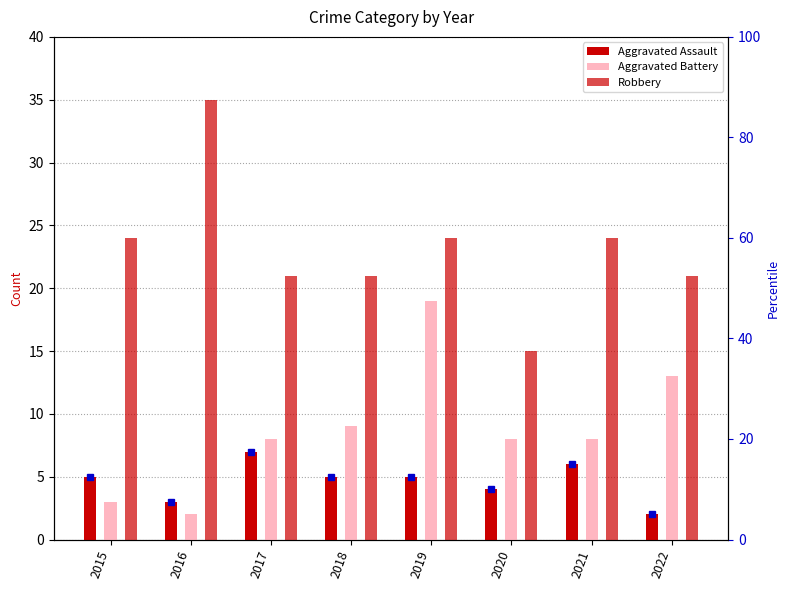

Rank the series by their average value, from lowest to highest.

Aggravated Assault, Aggravated Battery, Robbery